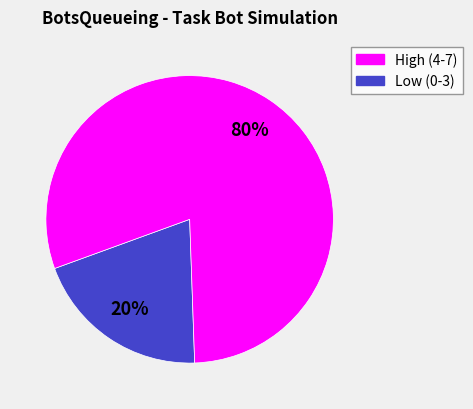

How many segments does this pie chart have?

2